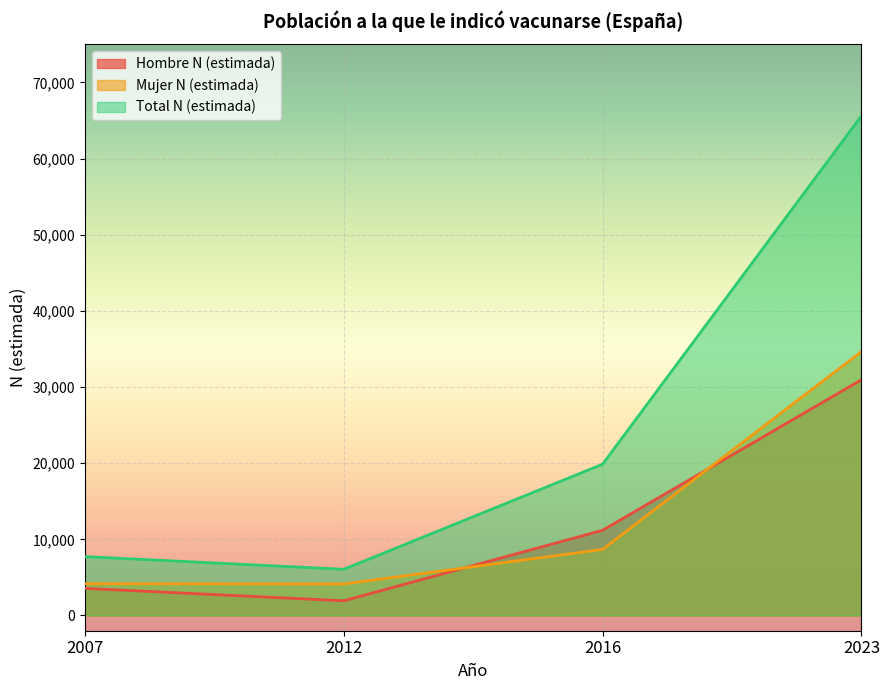

What is the difference between the maximum and minimum values in the Mujer N (estimada) series?

30523